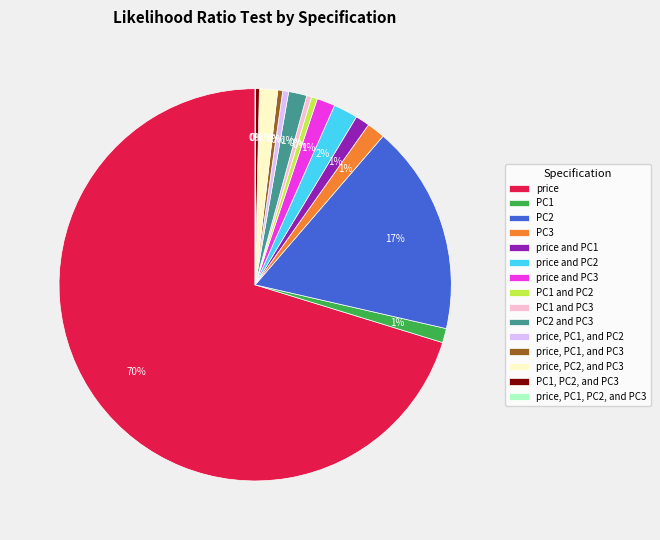

Which category accounts for the majority?

price